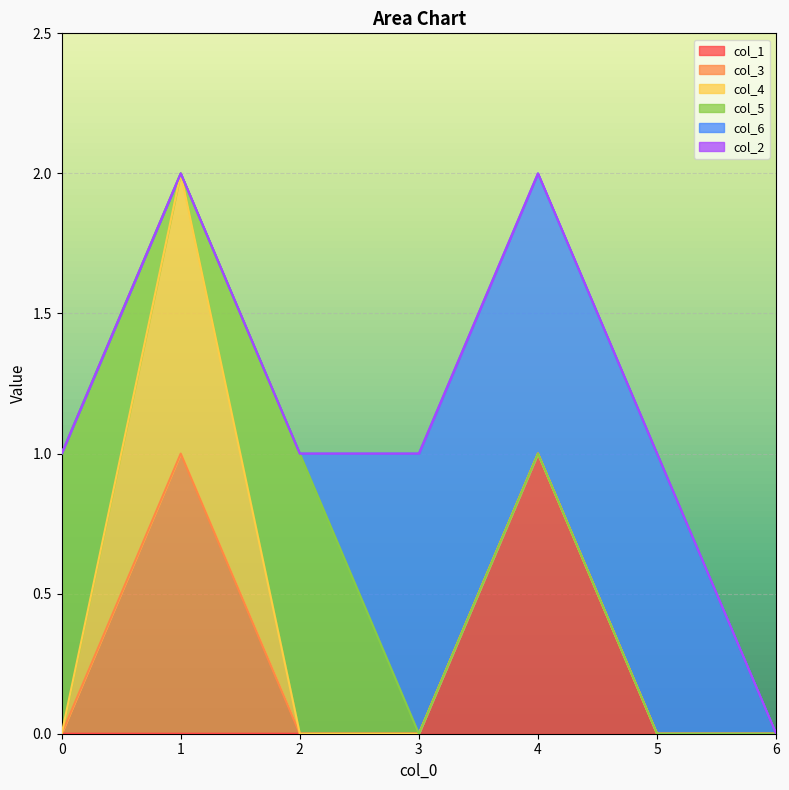

Does the chart display data point markers on the line(s)?

No